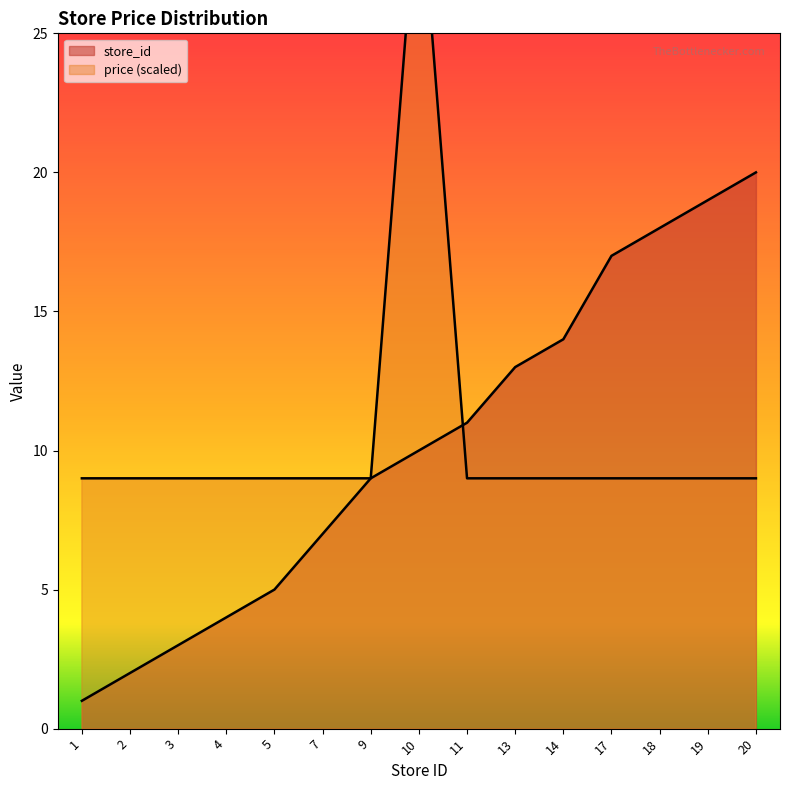

The value of price at 18 is 5.3. True or false?

False